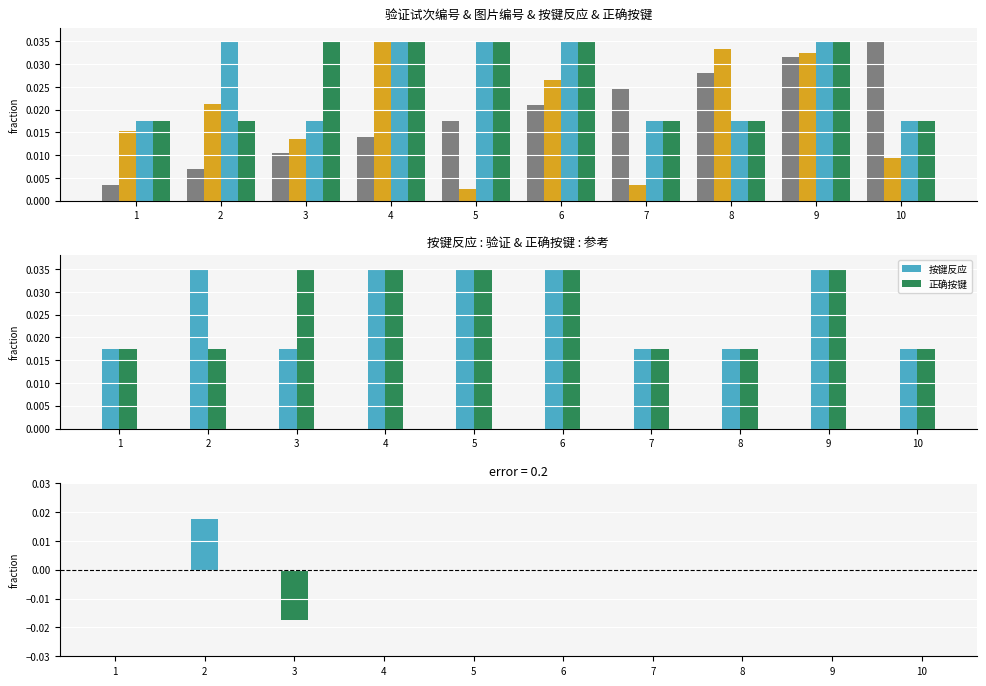

Which series has the largest total across all categories?

按键反应